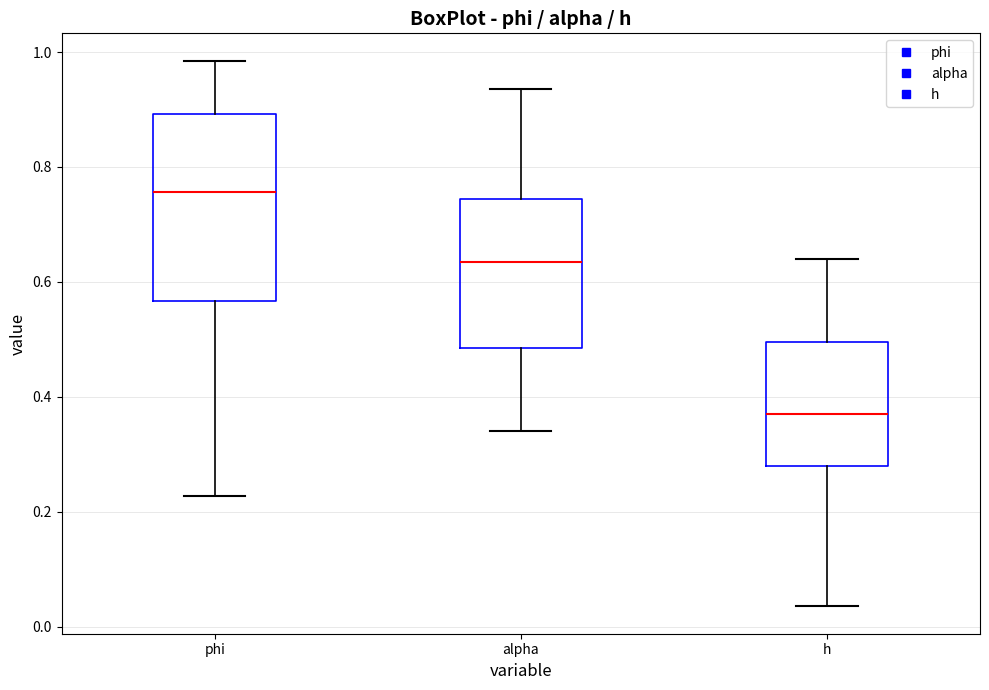

Reading left to right, transcribe this box plot: for each box, give where its median line is, the range the box spans, and where its two whiskers end, as read against the y-axis. The values are not printed on the chart, so give them approximately, as read against the axis.

phi: median 0.76, box 0.56 to 0.90, whiskers 0.22 to 0.98
alpha: median 0.64, box 0.48 to 0.74, whiskers 0.34 to 0.94
h: median 0.36, box 0.28 to 0.50, whiskers 0.04 to 0.64